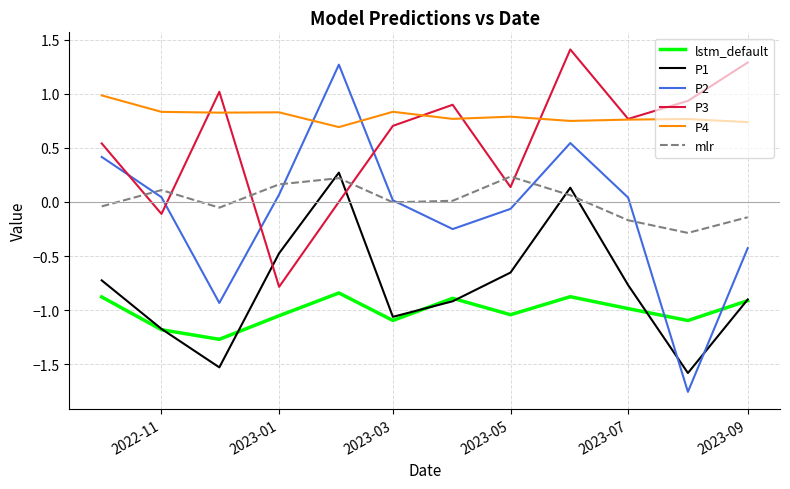

Which series has the largest range (max minus min)?

P2